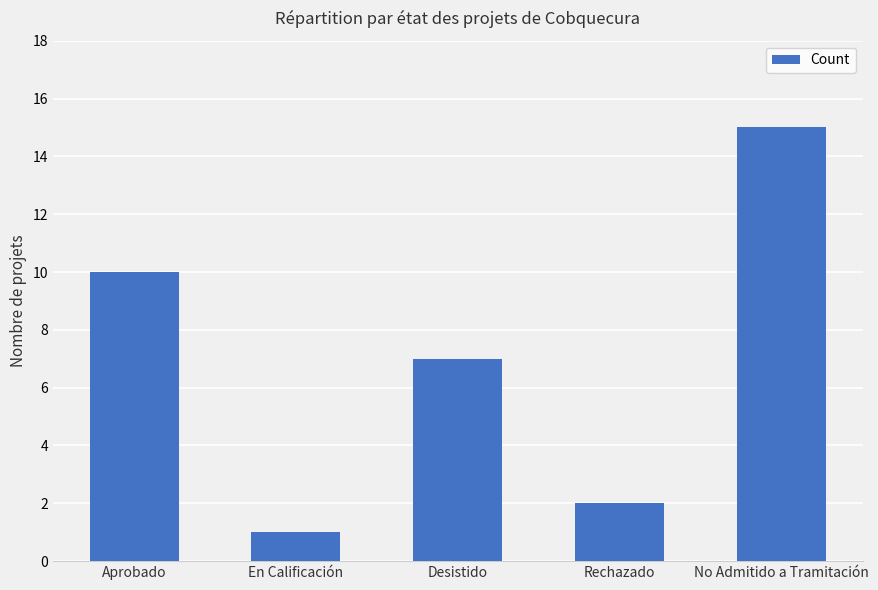

Which category has the lowest value across all series?

En Calificación